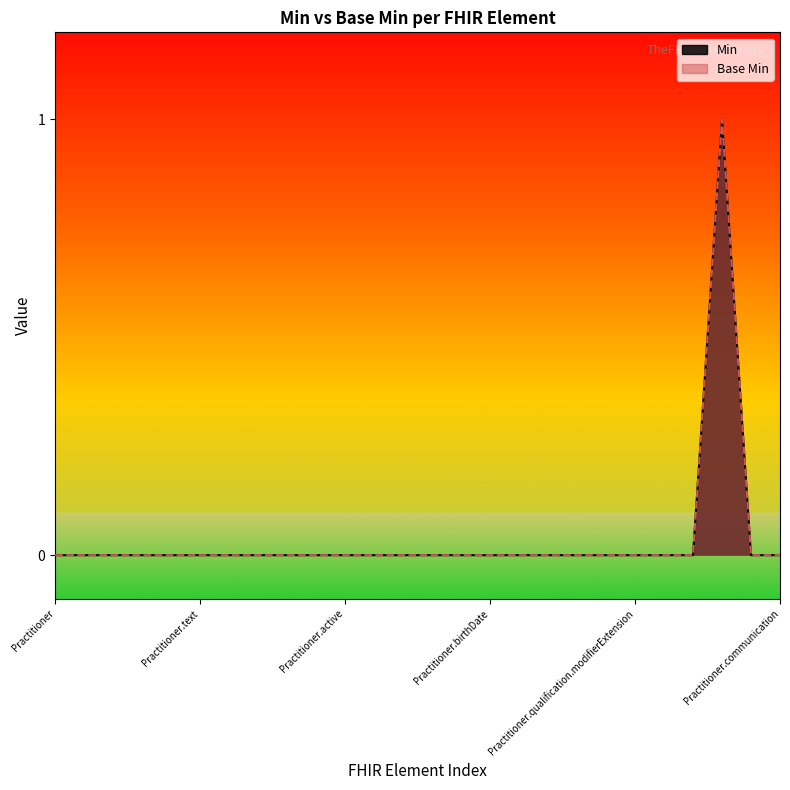

True or false: Base Min and Min intersect in this chart.

False